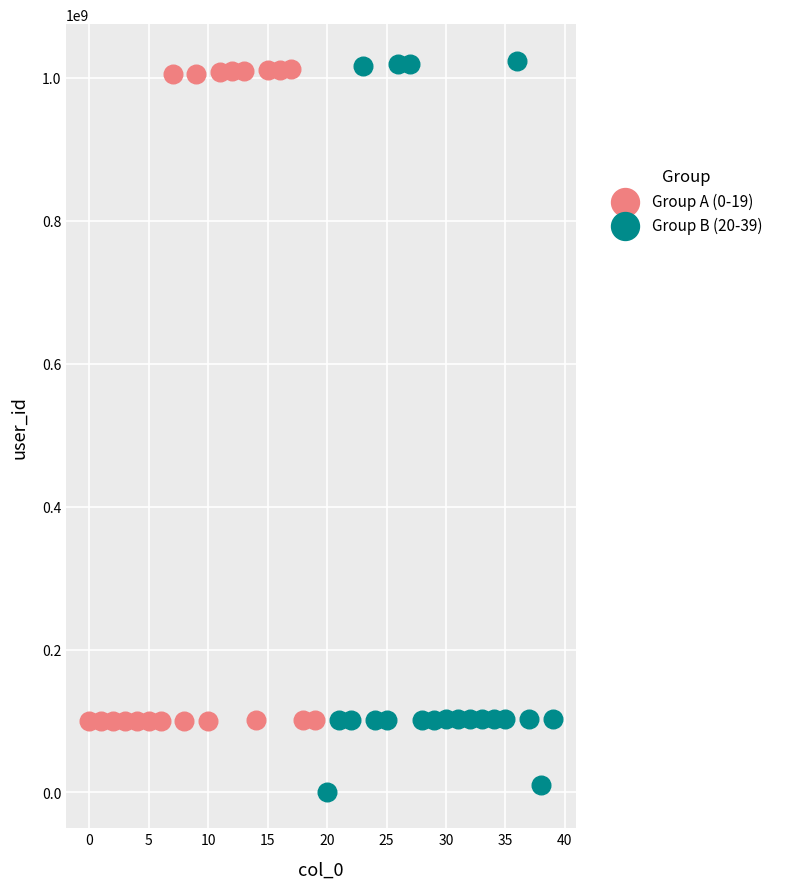

What are all the series names shown in the legend?

Group A (0-19), Group B (20-39)